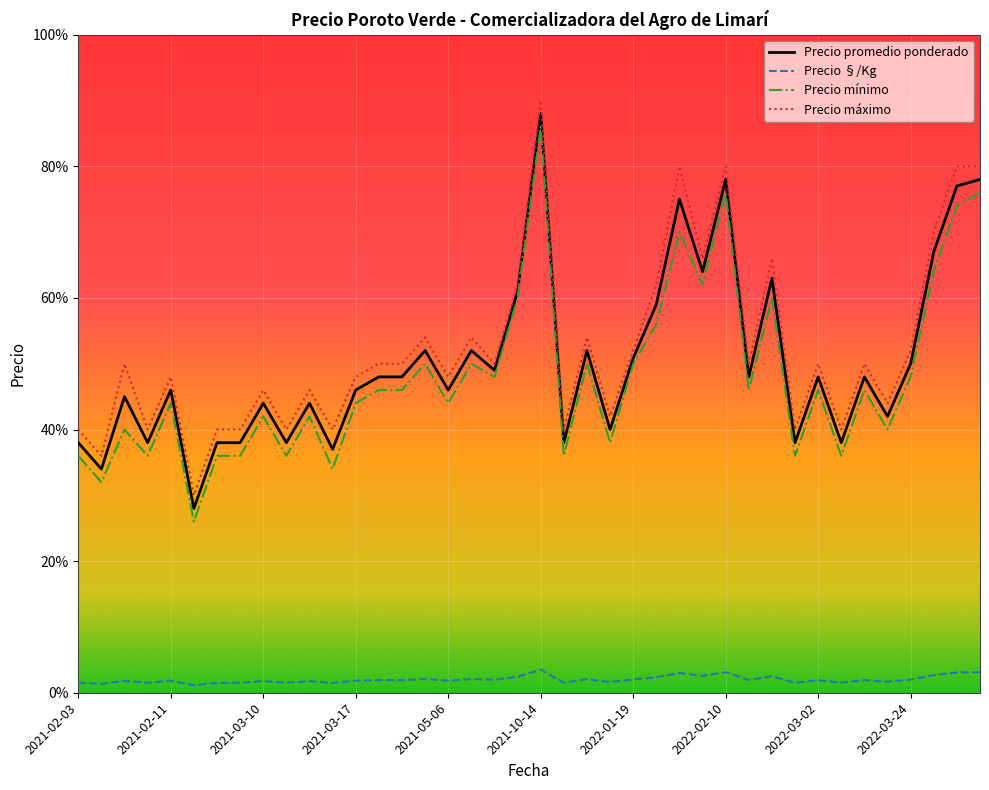

Does the chart have visible grid lines?

Yes